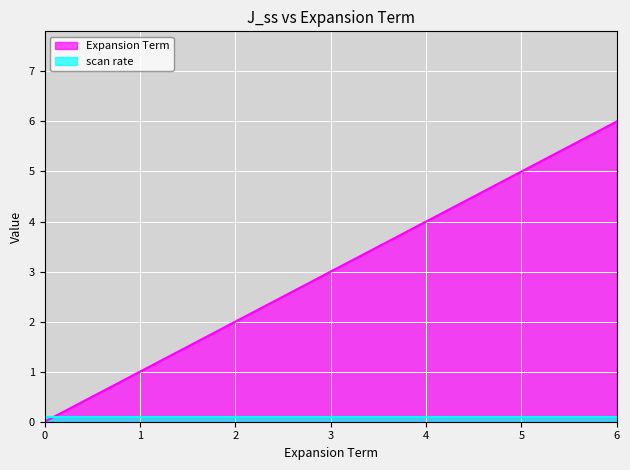

What is the value of the 4th point from the left?

3